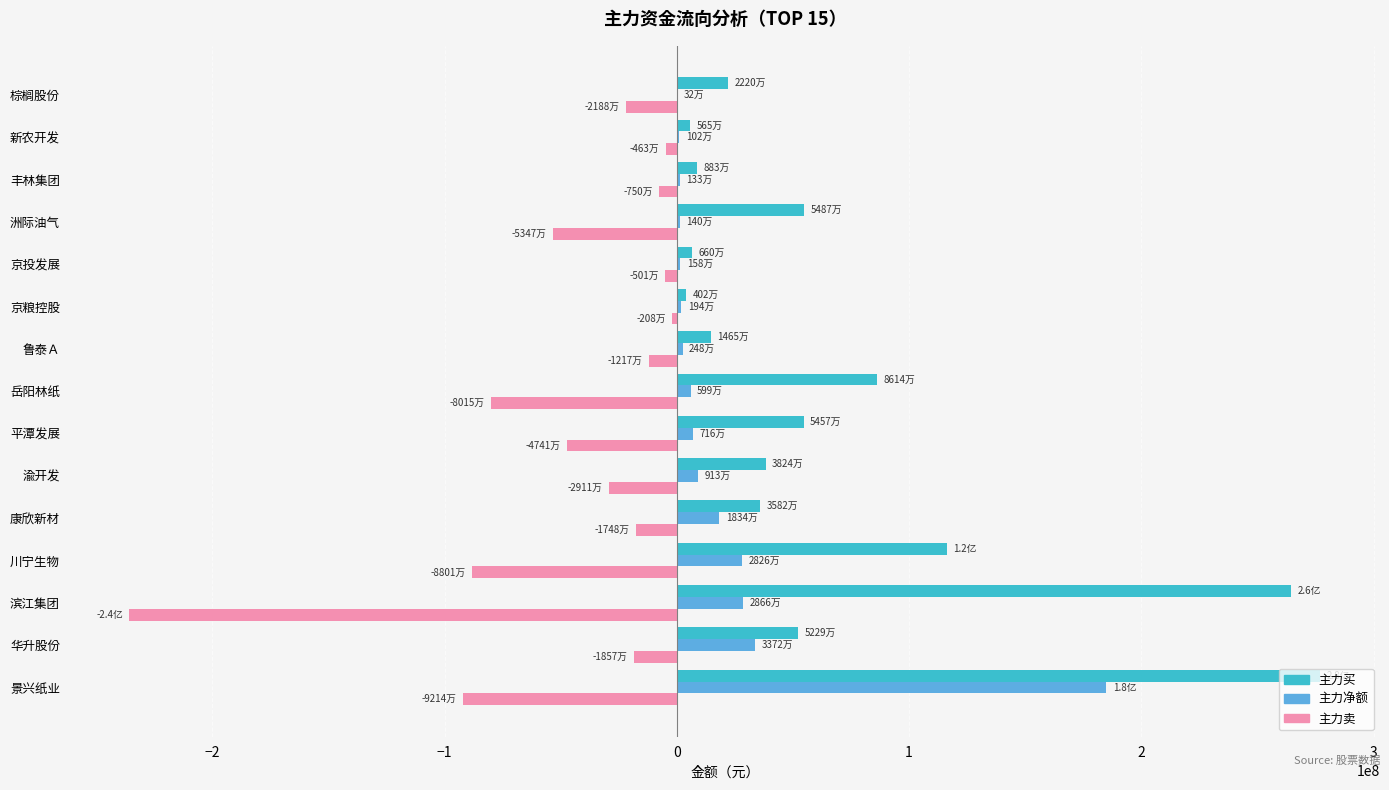

Is it true that 主力买 equals 74235148 at 景兴纸业?

False